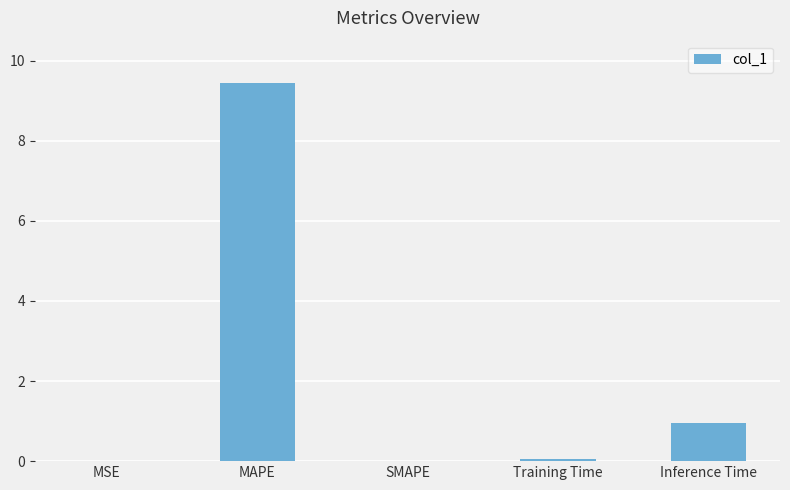

At which label is the value closest to 4?

Inference Time